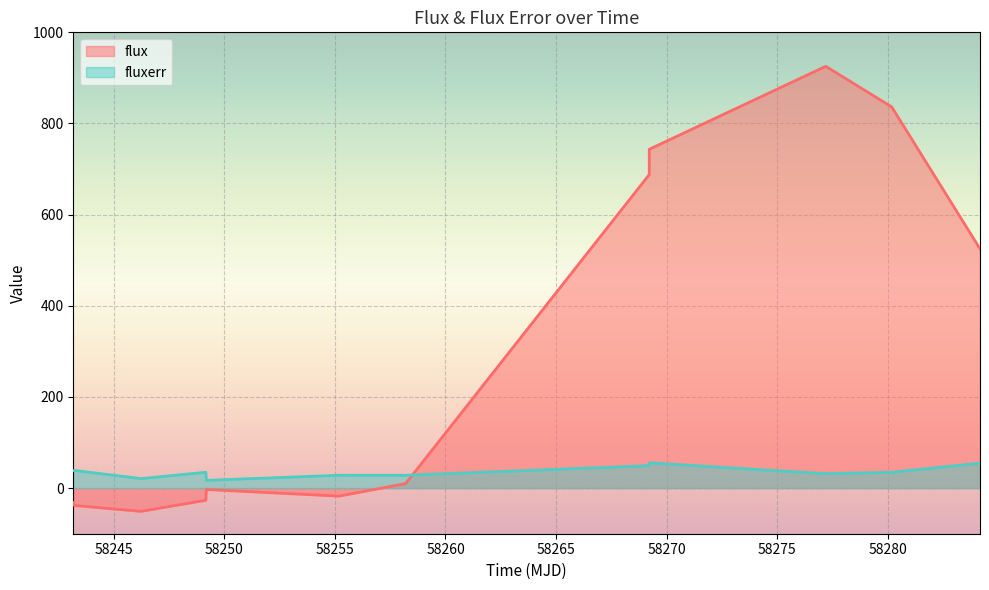

How many negative values does the flux series have?

6